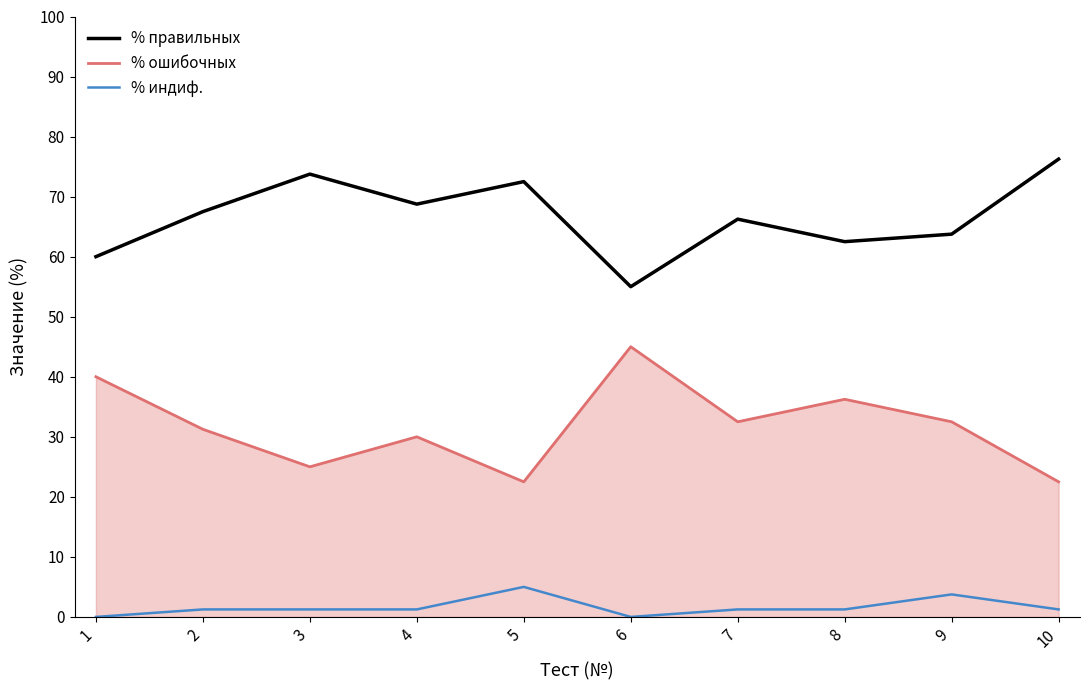

What is the difference between the maximum and minimum values in the % ошибочных series?

22.5